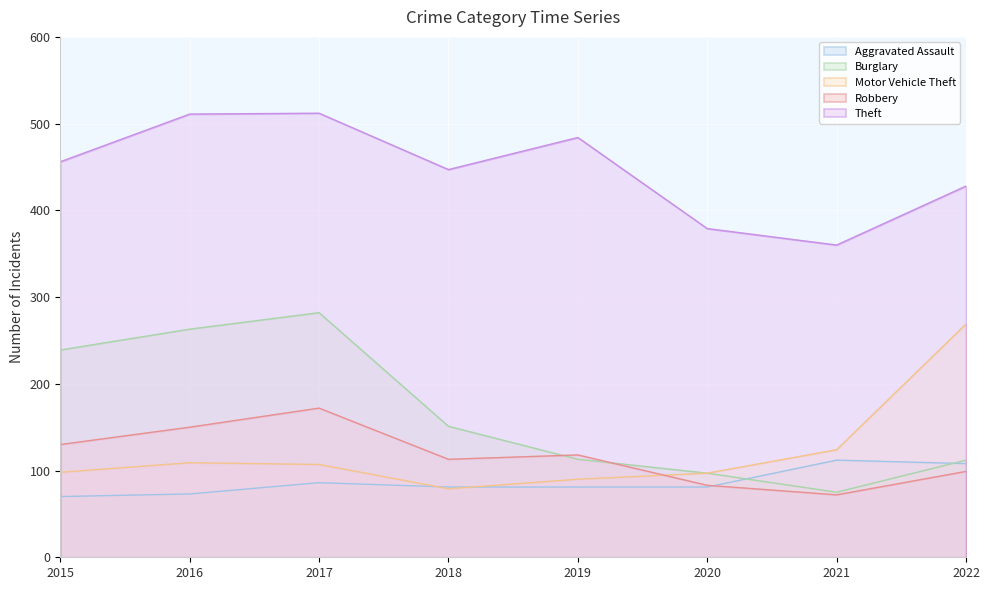

After their last crossing, which series has the higher values: Robbery or Burglary?

Burglary